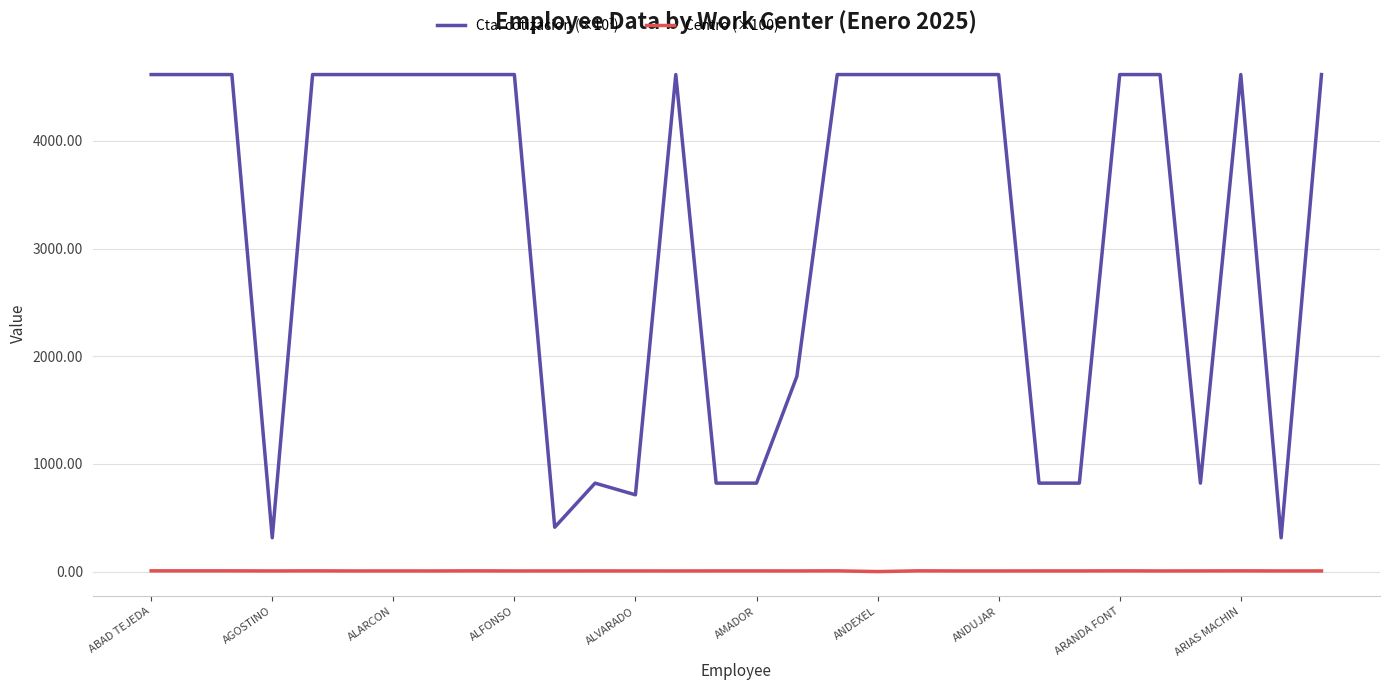

Which series has the largest total across all categories?

Cta. cotizacion (×10⁷)